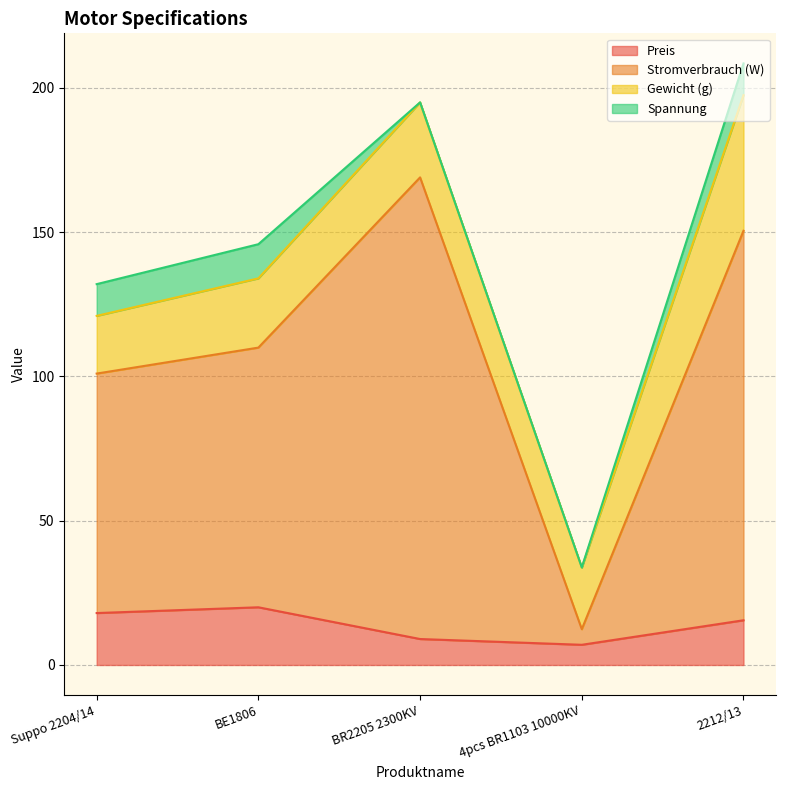

True or false: Stromverbrauch (W) and Preis cross at least once.

False